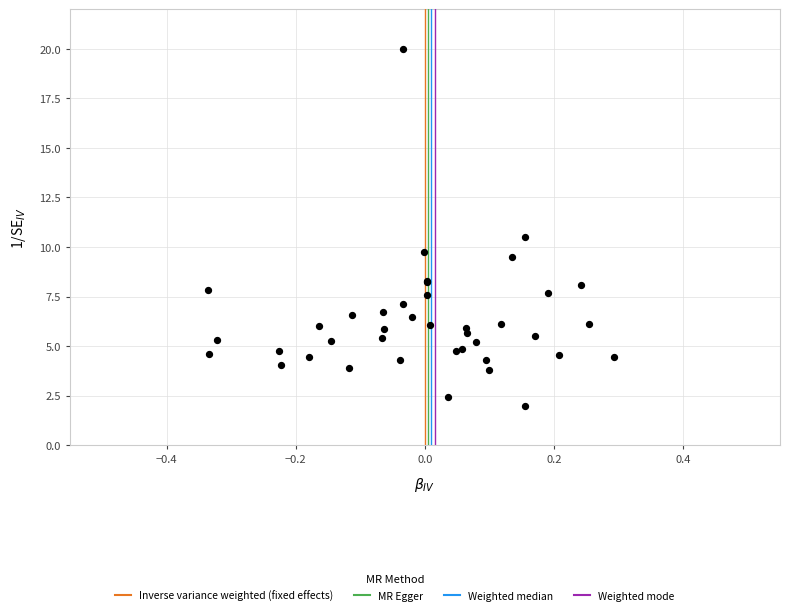

What Y value in the scatter plot is closest to 11?

10.5